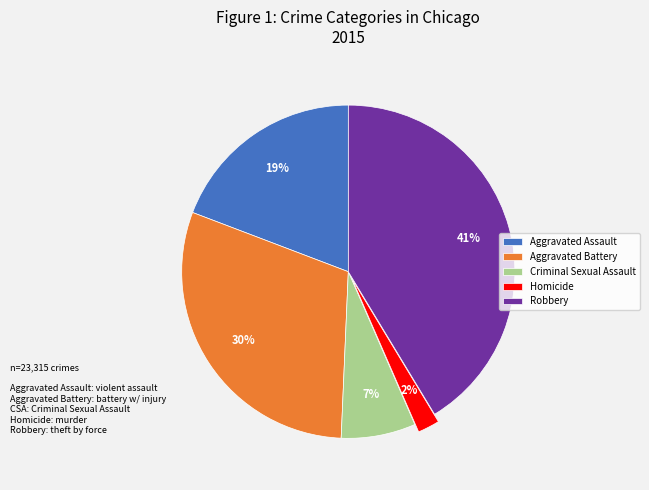

To the nearest percent, what is the average slice percentage?

20%